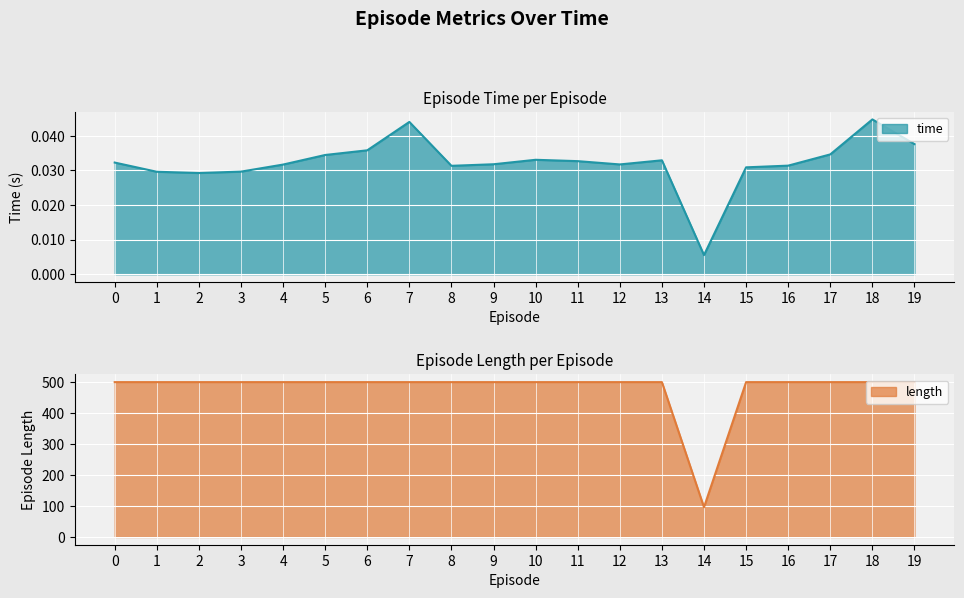

What is the sum of all length values?

9596